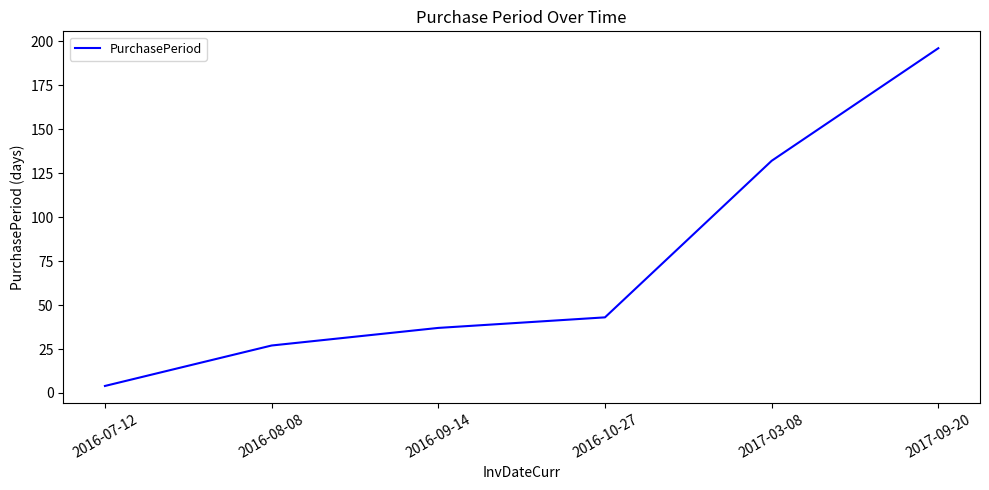

At which category does the chart reach its minimum across all series?

2016-07-12